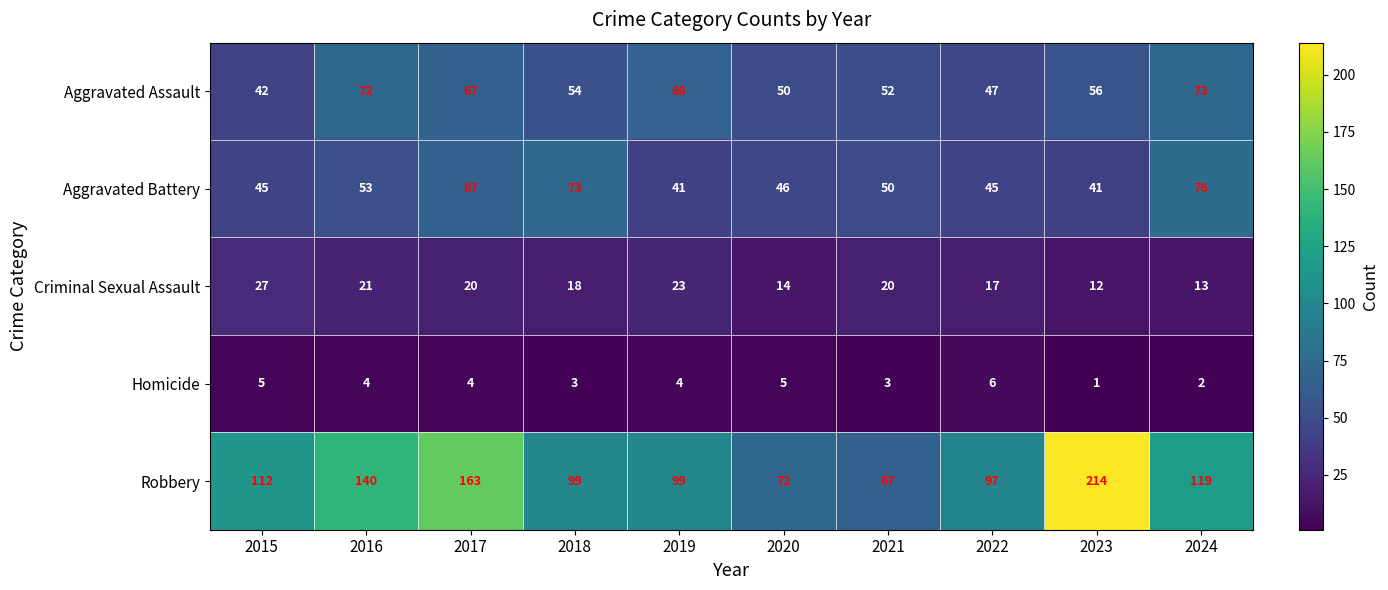

Which series has the widest spread of values?

Robbery